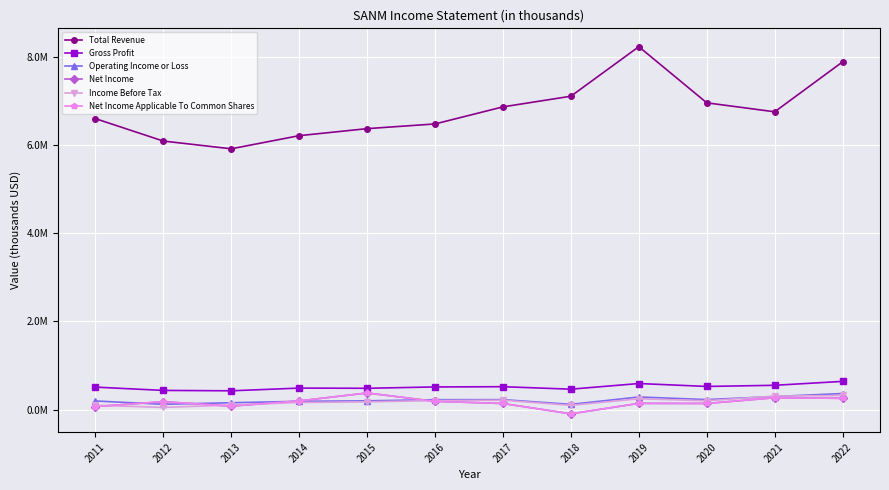

Is this an area chart (filled region under the line)?

No